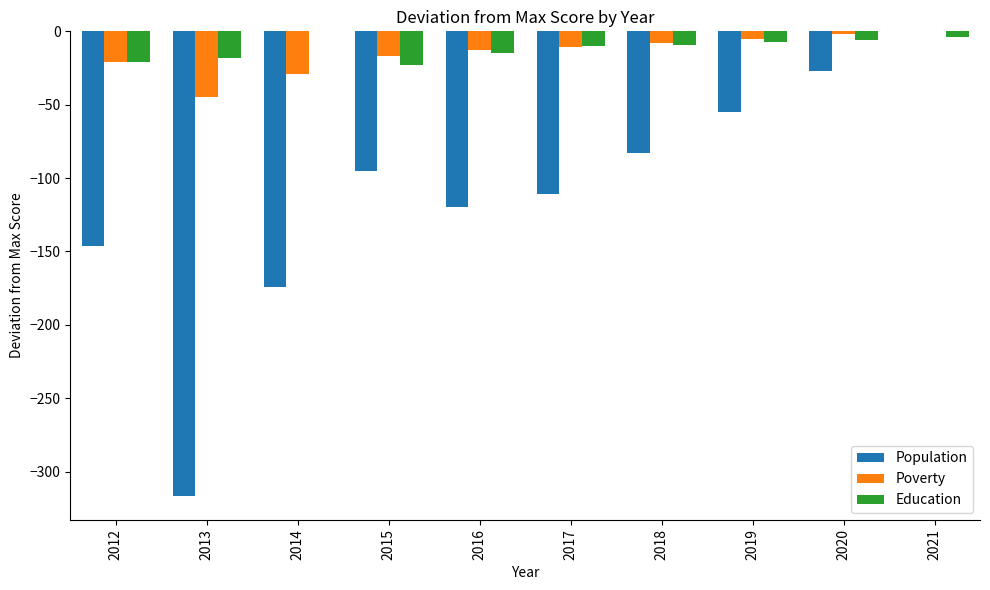

How many series are shown in this chart?

3